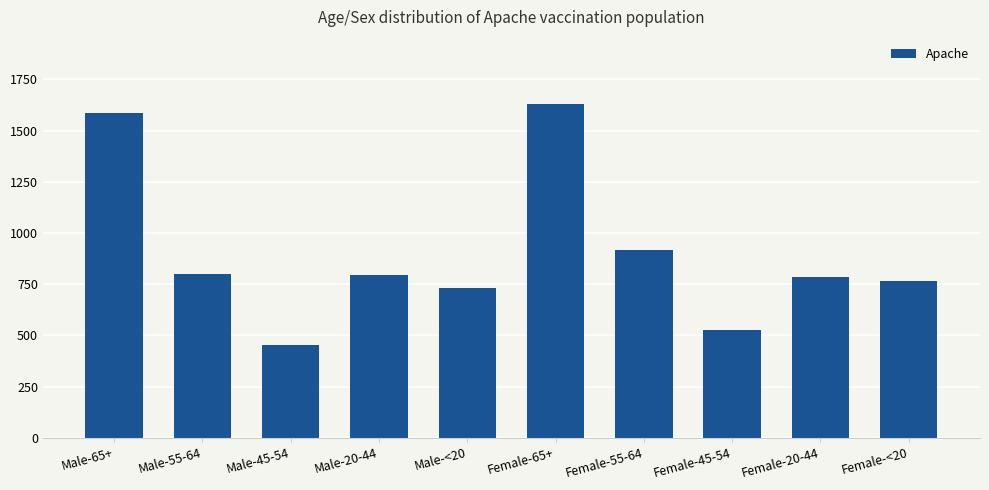

Which category has the lowest value across all series?

Male-45-54